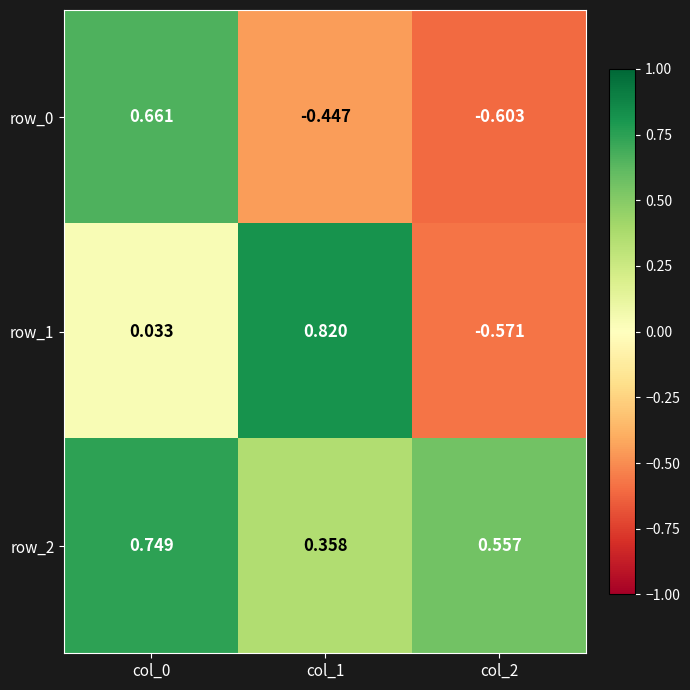

Is the value of row_2 at col_0 greater than the value of row_1 at col_0?

Yes